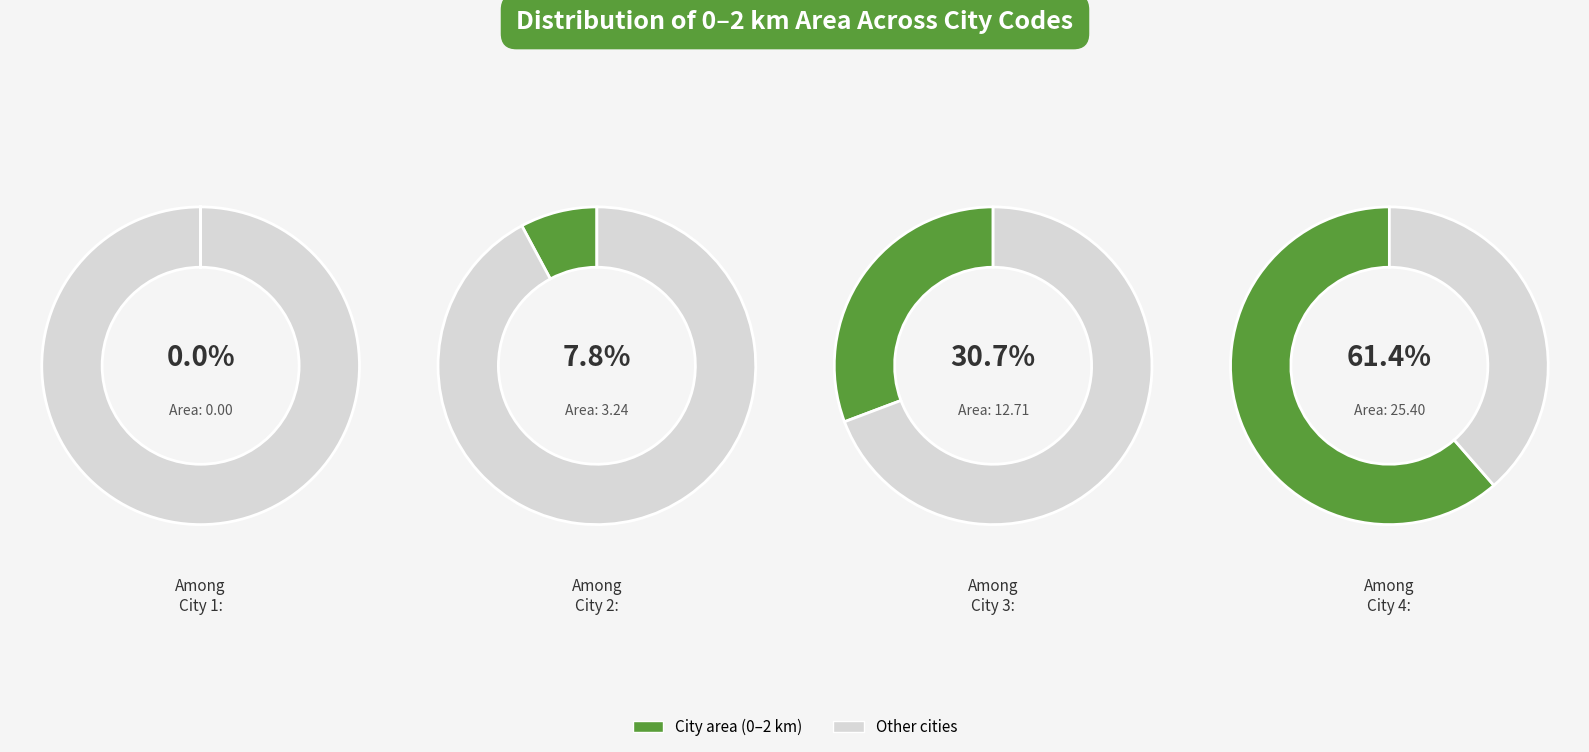

Is there any slice that represents more than half of the pie?

Yes